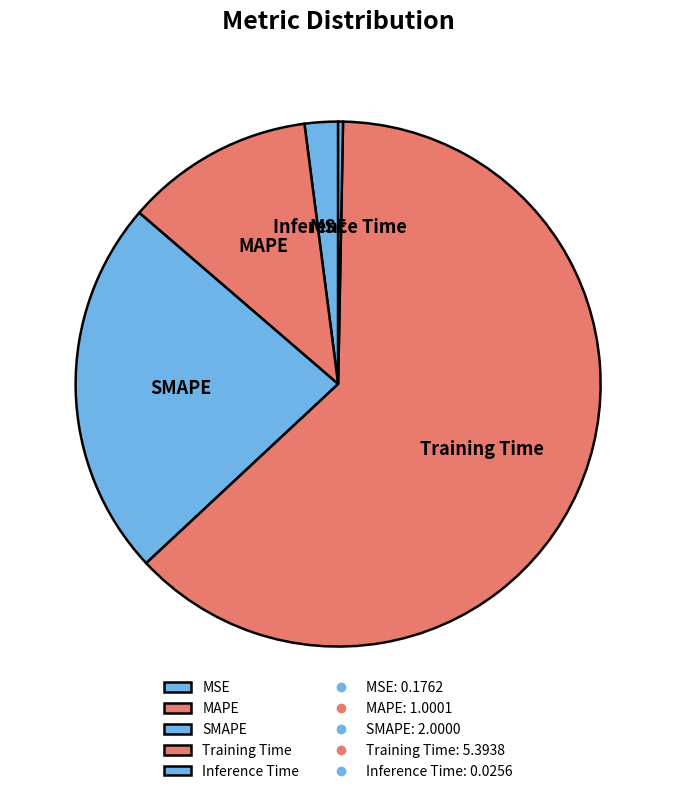

True or false: MAPE accounts for 22% of the total.

False